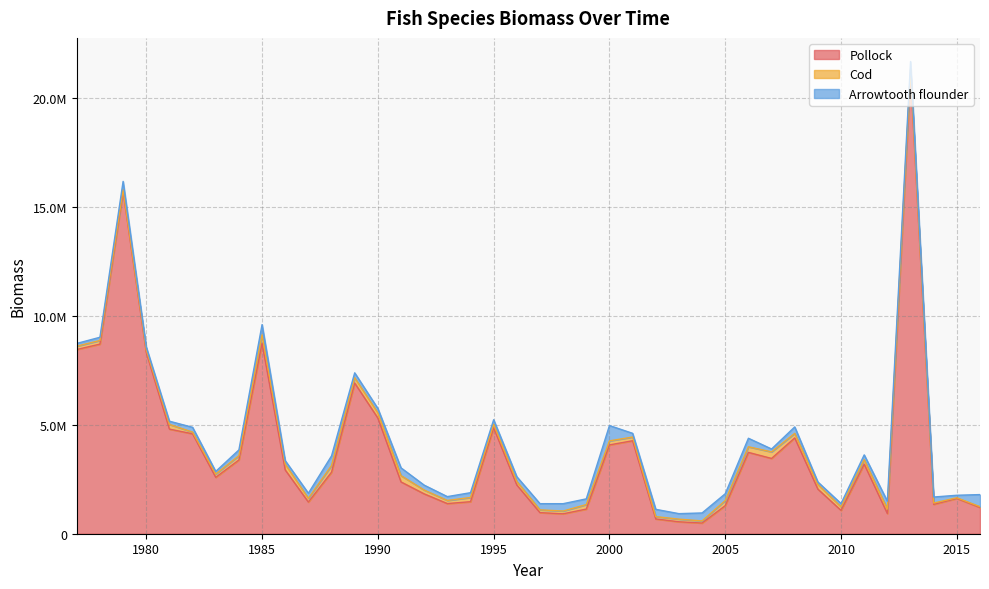

Reading left to right, transcribe all the data shown in this chart.

Pollock: 1977=8447577.9	1978=8696590.4	1979=15695765.8	1980=8319574.9	1981=4797307.9	1982=4582012.3	1983=2585822.5	1984=3381831.5	1985=8731111.2	1986=2925892.7	1987=1452628.2	1988=2821432.5	1989=6910683.6	1990=5305295.7	1991=2374955.3	1992=1828476.2	1993=1382611.9	1994=1468770.5	1995=4859387.7	1996=2234915.4	1997=967002.4	1998=913228.7	1999=1130517.7	2000=4073634.2	2001=4263738.3	2002=677300.2	2003=547470.3	2004=489422.6	2005=1287452.1	2006=3729617.5	2007=3452146.4	2008=4393120.7	2009=2044573.6	2010=1070510.1	2011=3190571.3	2012=925403.8	2013=21137948.7	2014=1346883.7	2015=1618613.8	2016=1202881.3
Cod: 1977=153574.8	1978=166168.7	1979=86289.1	1980=116193.4	1981=217184.5	1982=77602.5	1983=152436.5	1984=195384.8	1985=389512.6	1986=264371.0	1987=172423.5	1988=307930.6	1989=240057.1	1990=237692.5	1991=289221.5	1992=174863.8	1993=142938.5	1994=193264.6	1995=160779.4	1996=161622.1	1997=128025.3	1998=127602.2	1999=206301.6	2000=184441.4	2001=170077.6	2002=107098.3	2003=120299.1	2004=99209.4	2005=233469.2	2006=257964.5	2007=301587.7	2008=208514.4	2009=212936.8	2010=164639.7	2011=204761.0	2012=210488.1	2013=157761.5	2014=60174.1	2015=30461.4	2016=37273.7
Arrowtooth flounder: 1977=126076.8	1978=146863.9	1979=376221.9	1980=128682.9	1981=145146.9	1982=220605.8	1983=119060.3	1984=266718.0	1985=469450.6	1986=161989.0	1987=232834.6	1988=440447.6	1989=227407.7	1990=200842.3	1991=356216.1	1992=224872.6	1993=176706.2	1994=220075.9	1995=207297.2	1996=218602.3	1997=283103.7	1998=336821.2	1999=262240.3	2000=702822.7	2001=170761.6	2002=333874.2	2003=253147.0	2004=363805.0	2005=313038.6	2006=390424.8	2007=132353.5	2008=296789.9	2009=114694.8	2010=147833.7	2011=220819.9	2012=355643.3	2013=360404.4	2014=276106.1	2015=114802.0	2016=554638.9